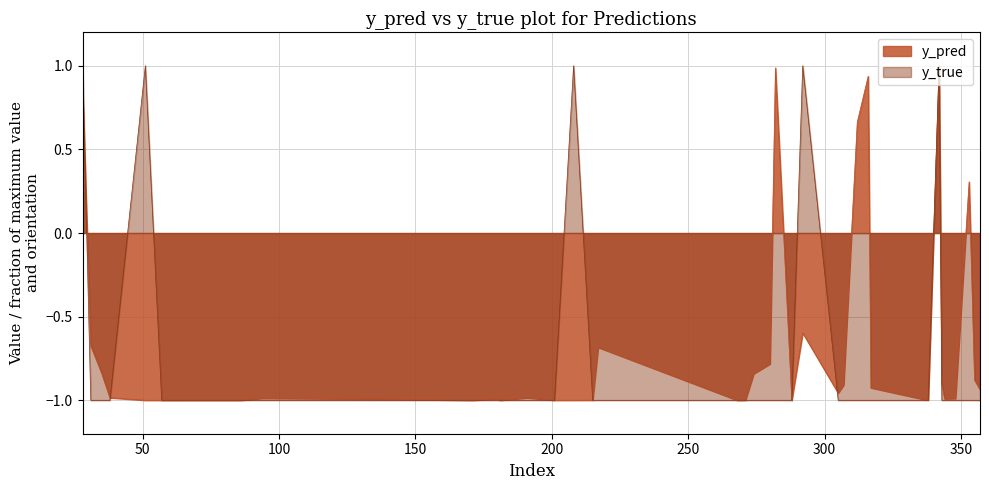

List the series in order of their overall mean, lowest first.

y_true, y_pred